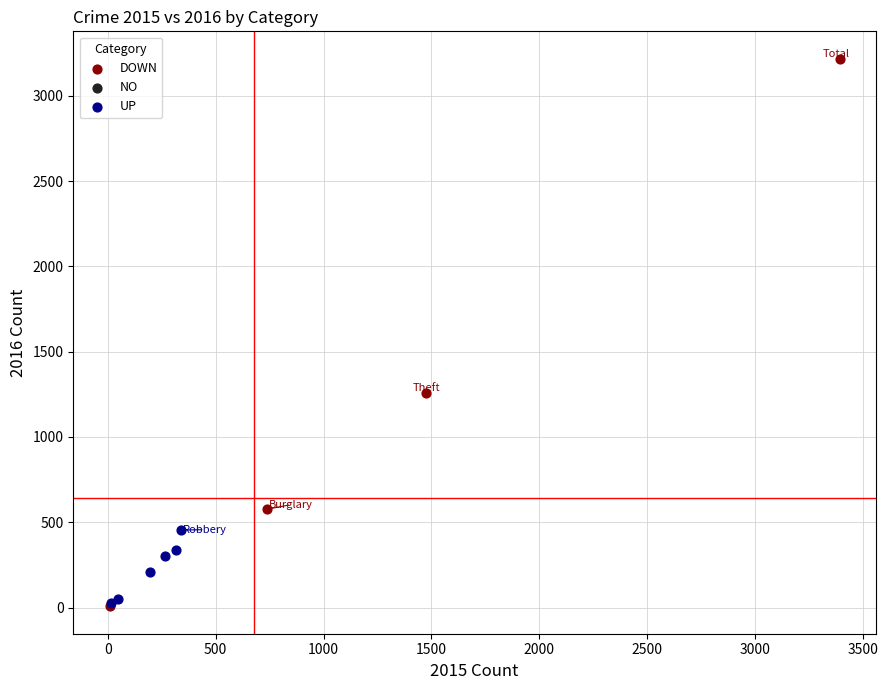

Which series contains the highest Y value?

DOWN